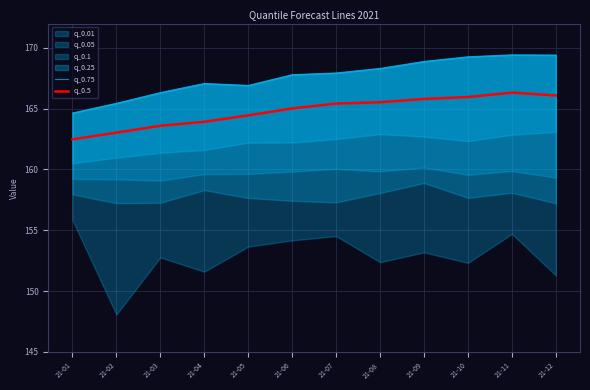

What is the maximum value shown in the chart?

169.4